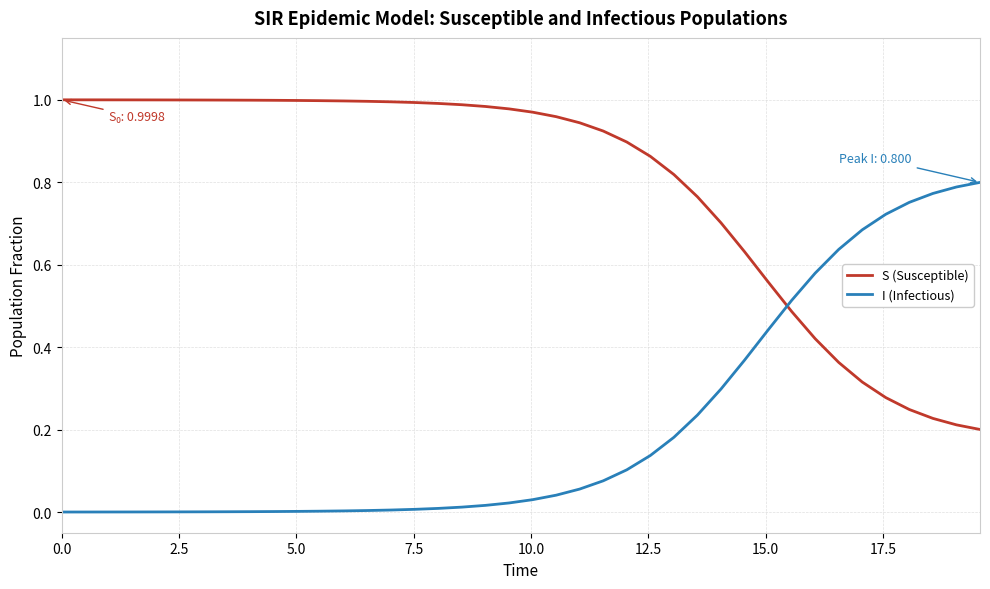

Which series has the largest total across all categories?

S (Susceptible)